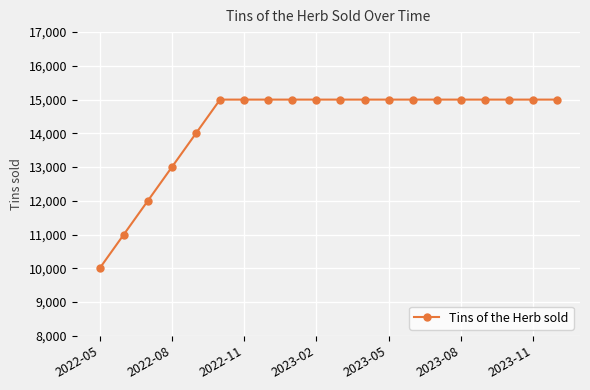

What is the difference between the second highest and minimum values?

5000